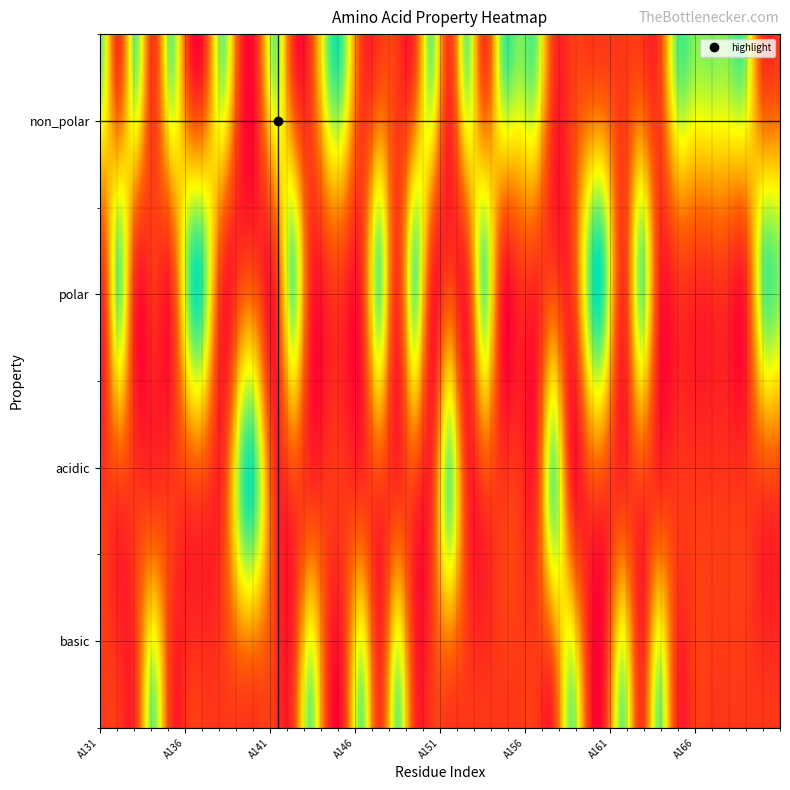

Which category has the highest value across all series?

A131